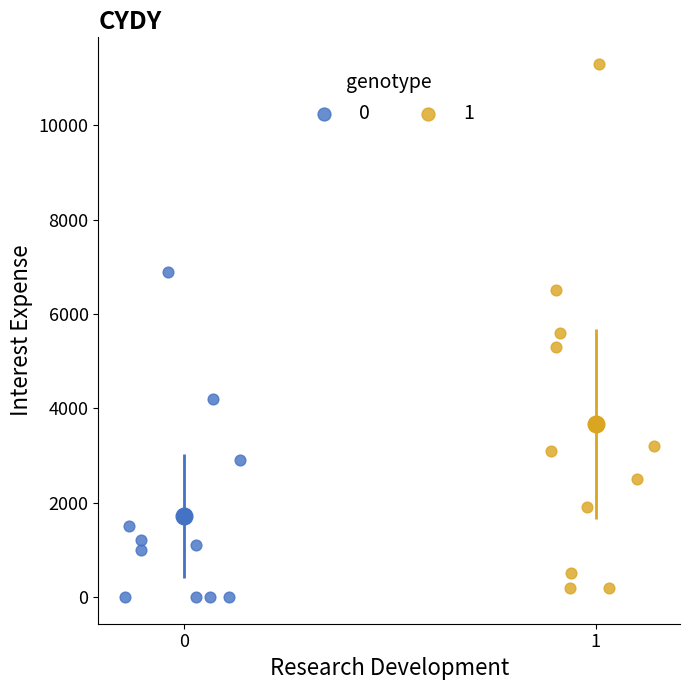

Which series reaches the maximum Y coordinate?

1